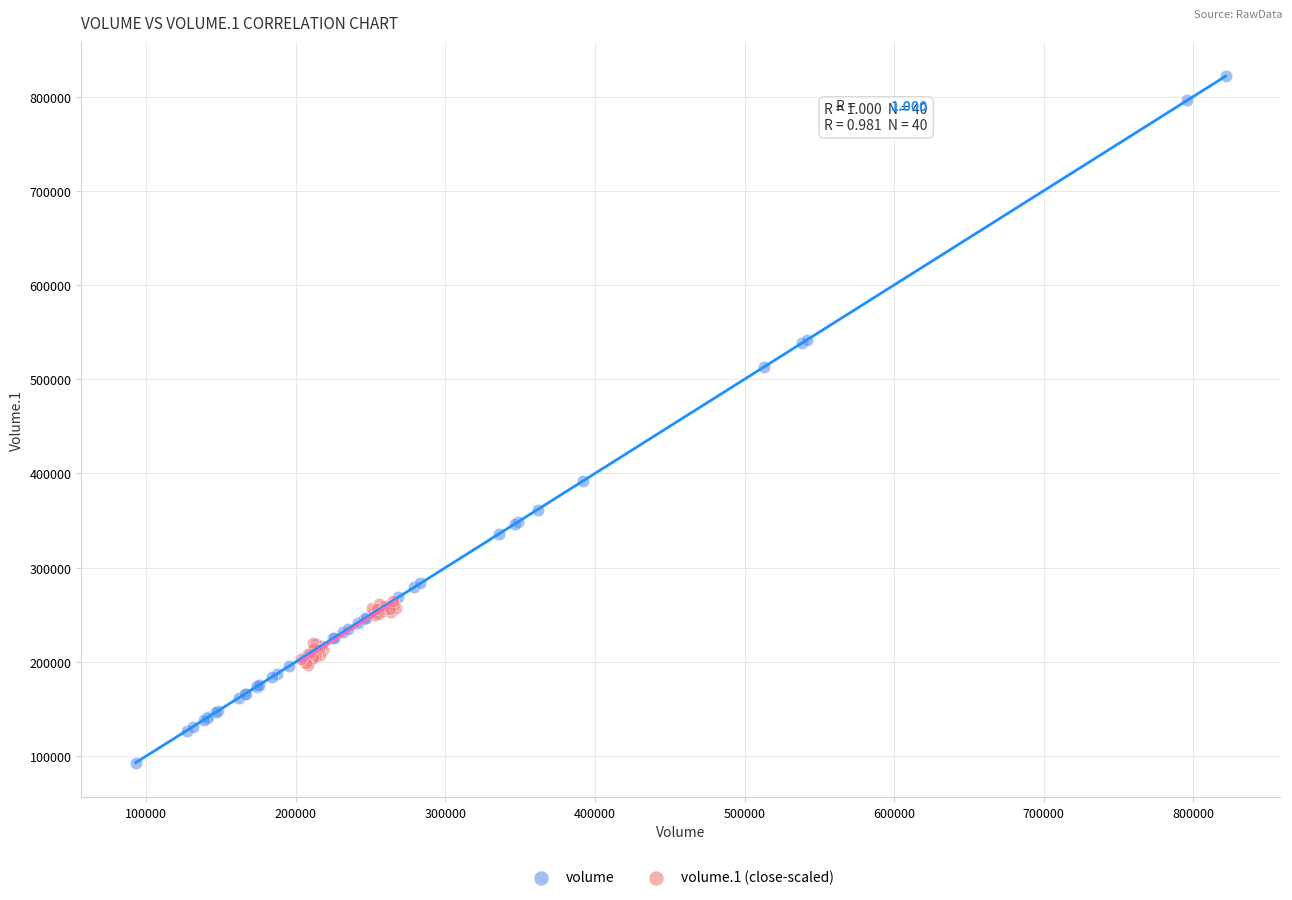

Which series reaches the maximum Y coordinate?

volume